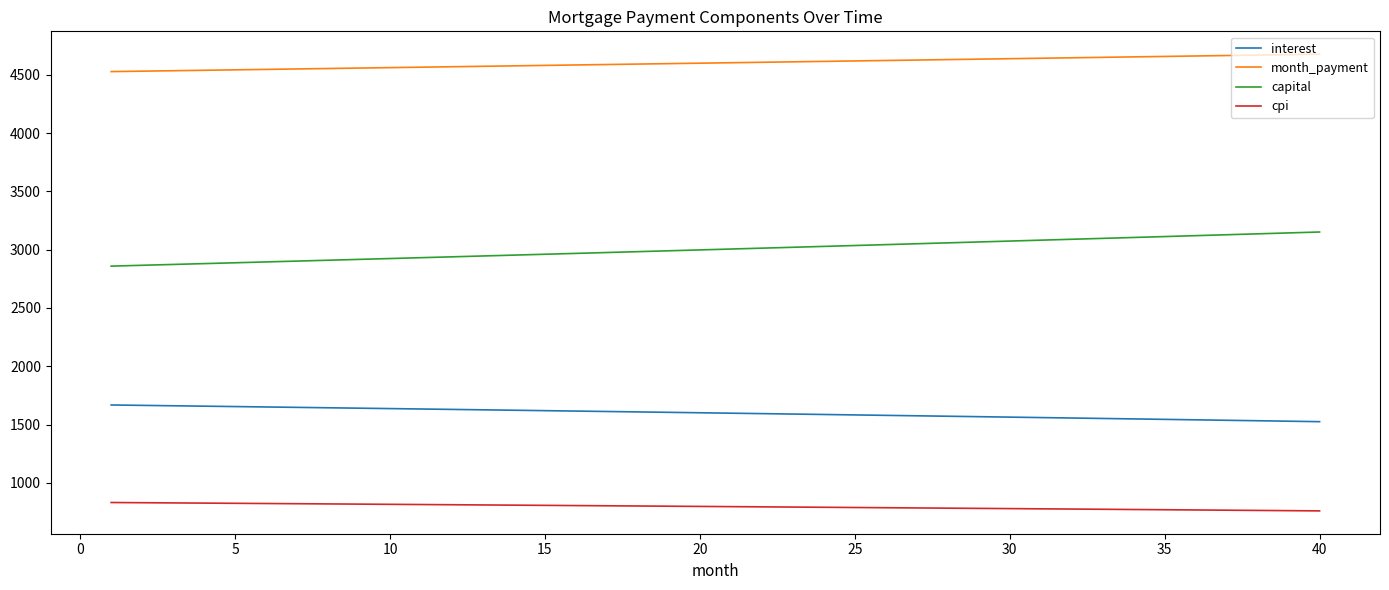

Does the chart display data point markers on the line(s)?

No